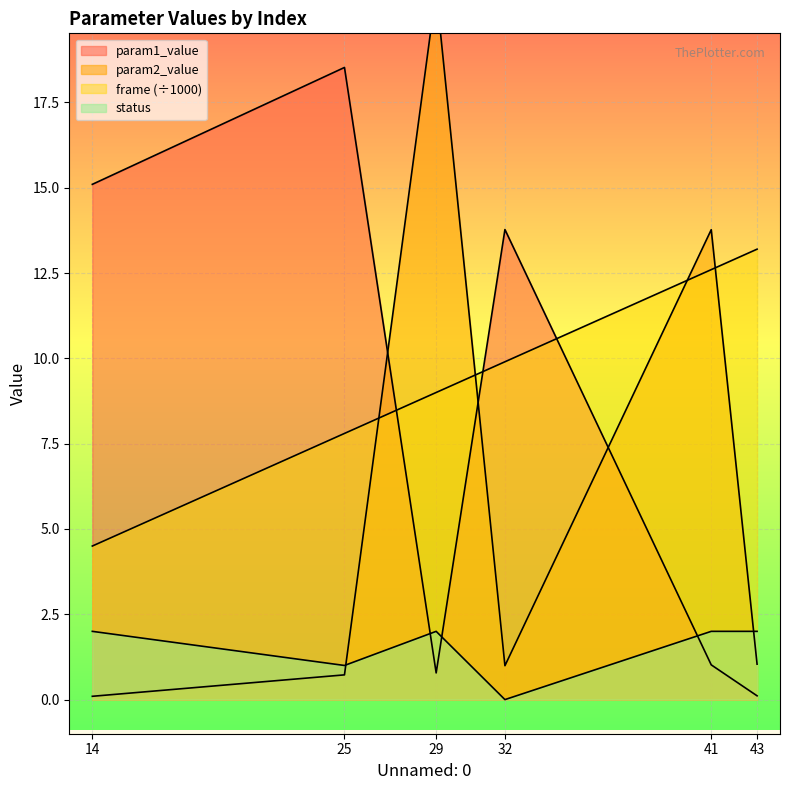

How many interior local peaks does the param1_value series have?

2